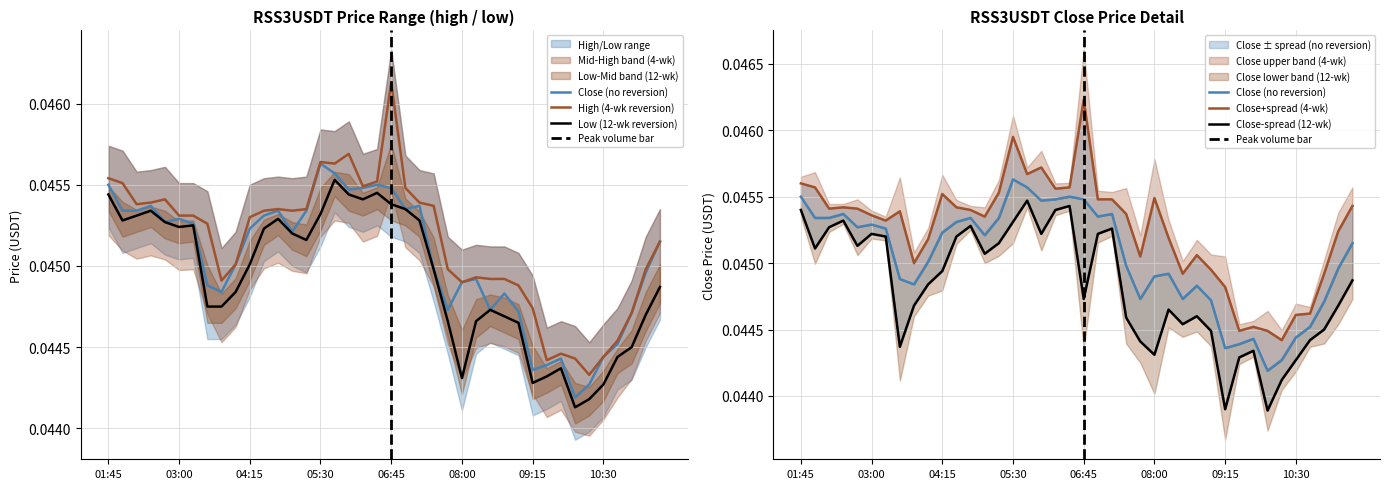

True or false: low has a value of 0.0 at 03:00.

True